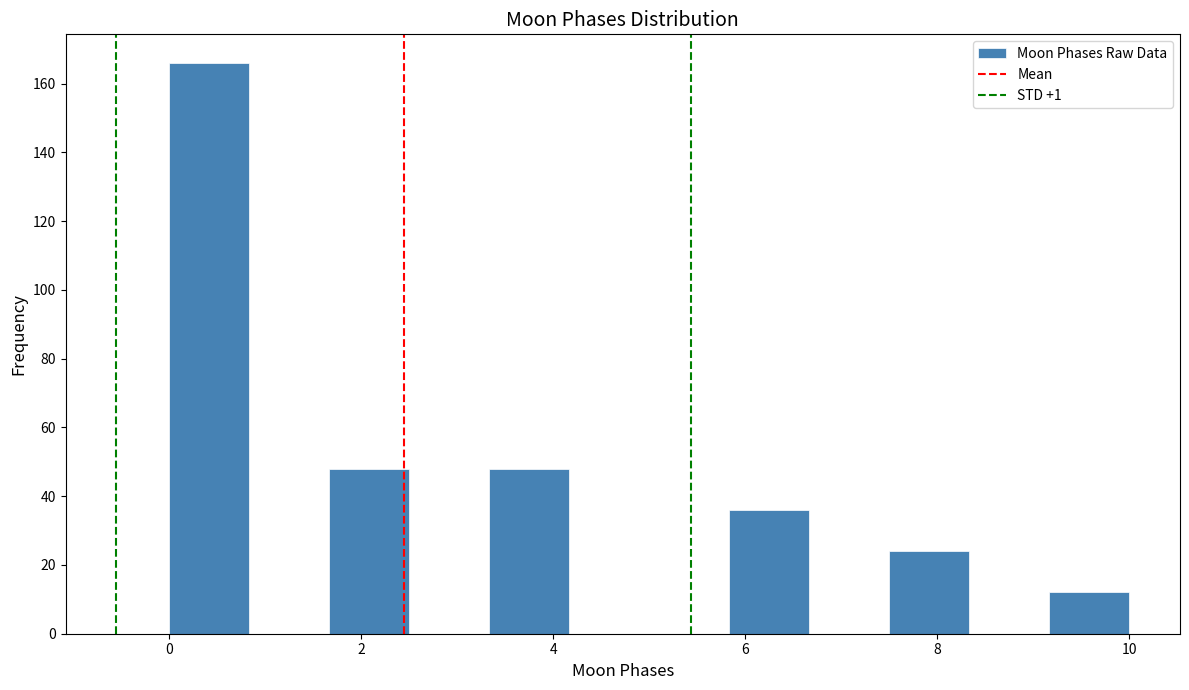

How tall is the bar that spans 3.4 to 4.2 on the x-axis? Neither the bar edges nor the heights are printed on the chart, so give them approximately, as read against the axes.

48